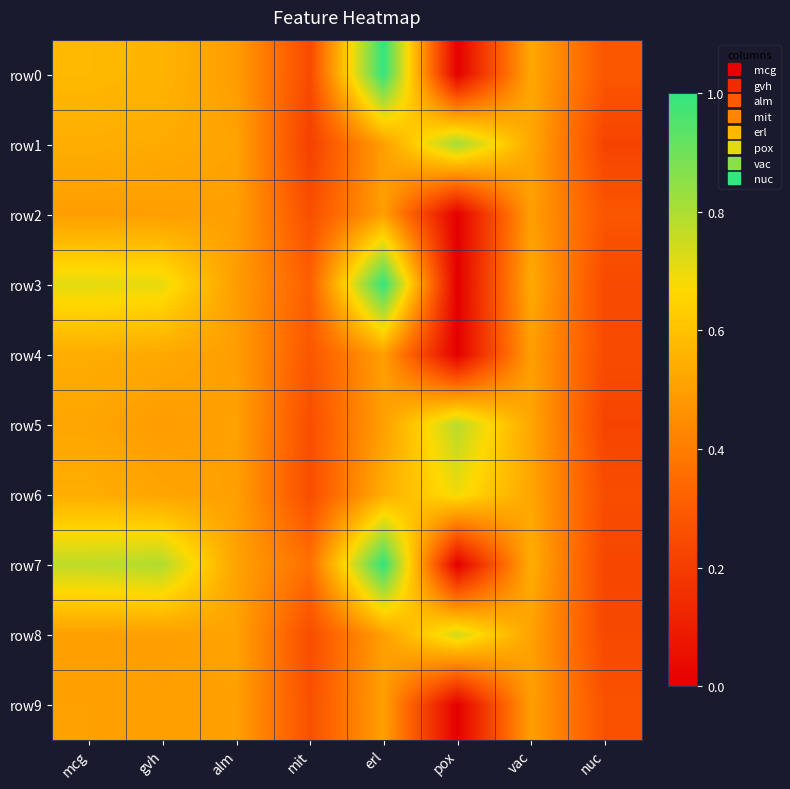

What is the total value across all series at mit?

2.7